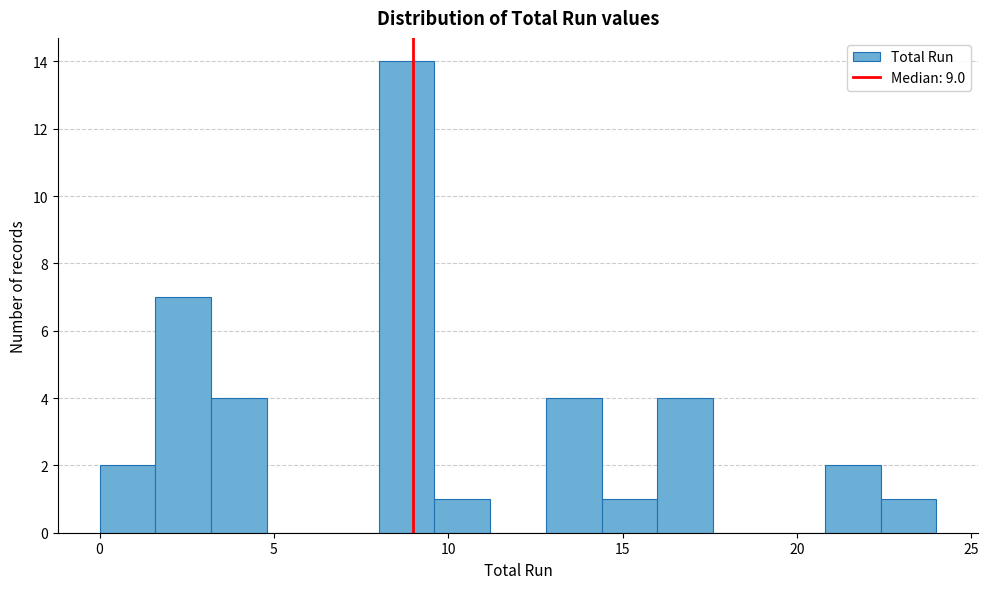

Around what value on the x-axis is the tallest bar? Give the approximate position of its centre, as read against the axis.

9.0